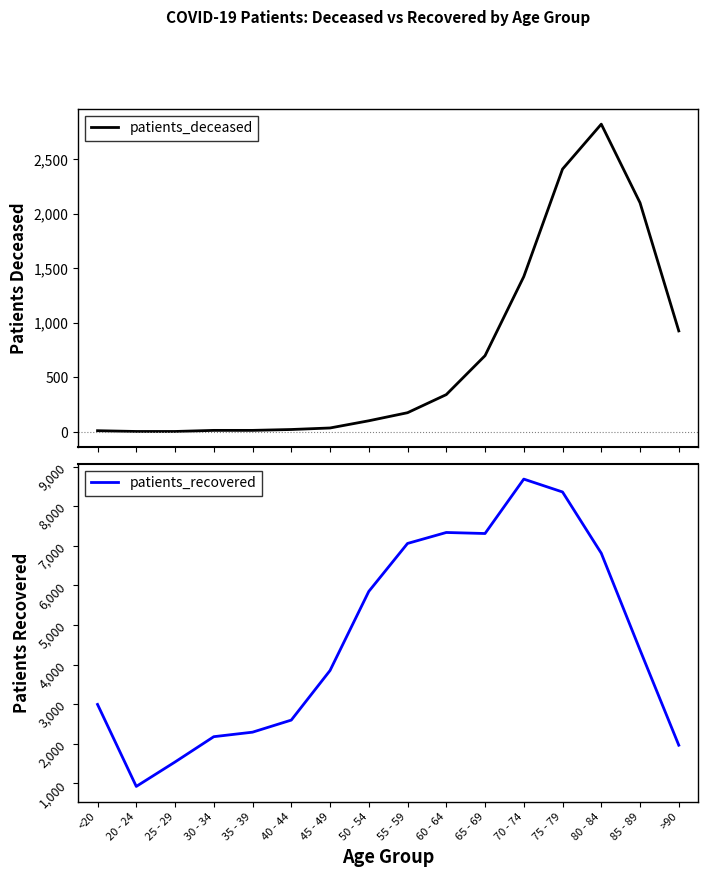

Does the chart display data point markers on the line(s)?

No